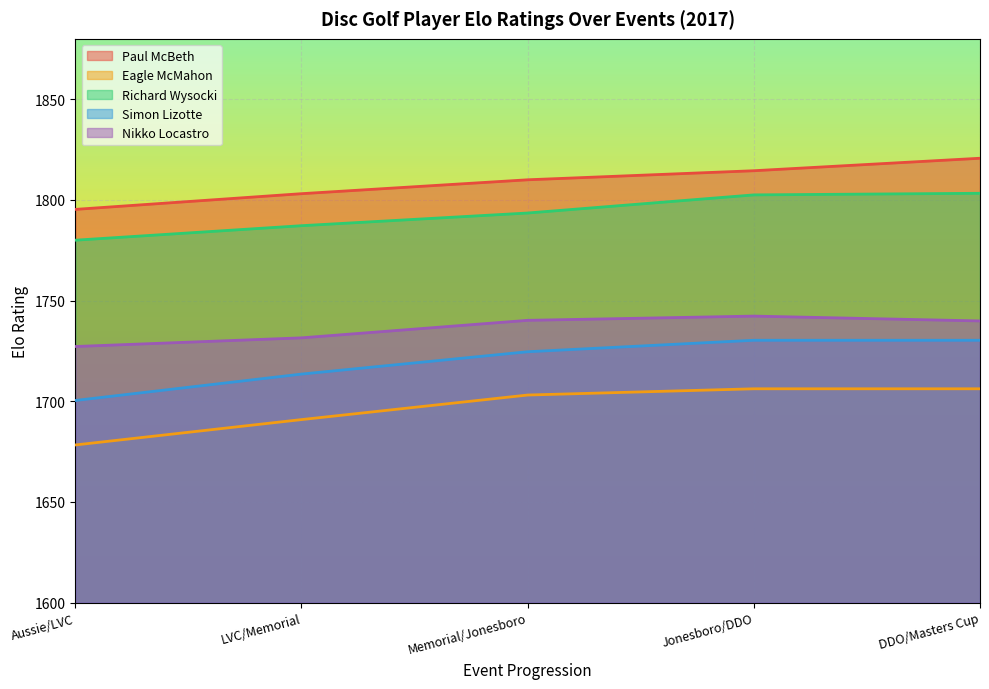

Which series changed the most between Memorial/Jonesboro and DDO/Masters Cup?

Paul McBeth